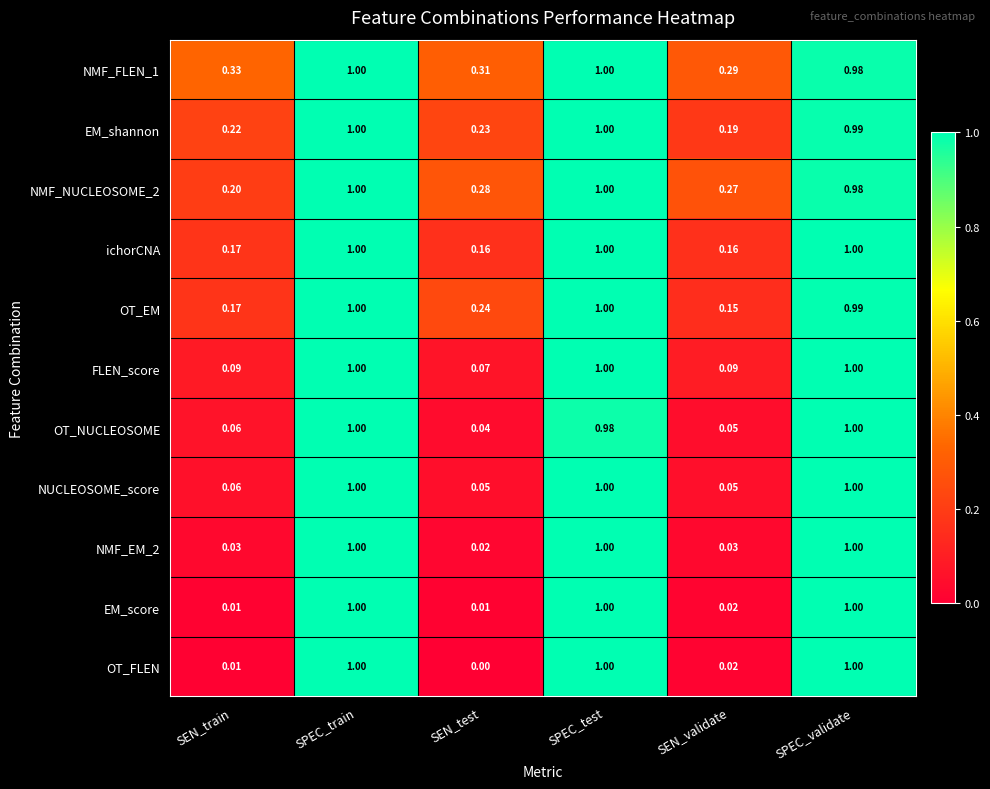

Which series has the largest total across all categories?

NMF_FLEN_1